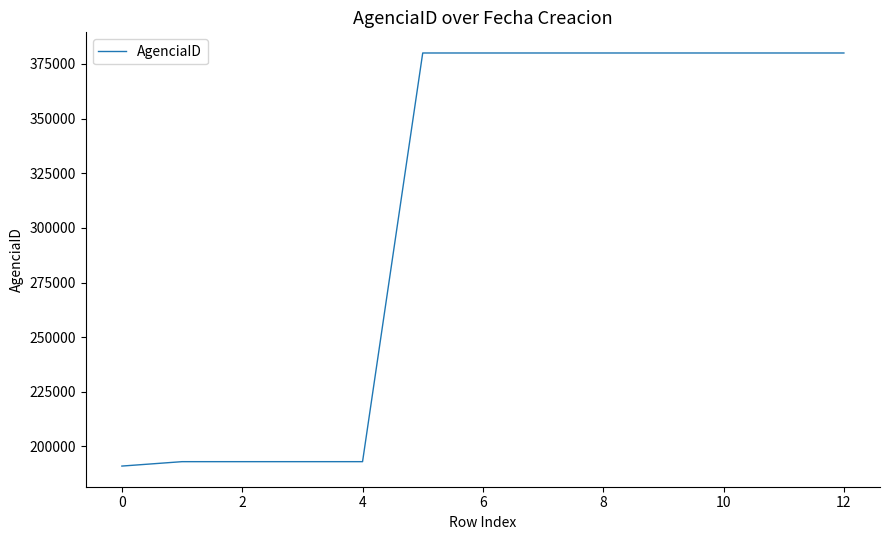

How many lines are shown in the chart?

1